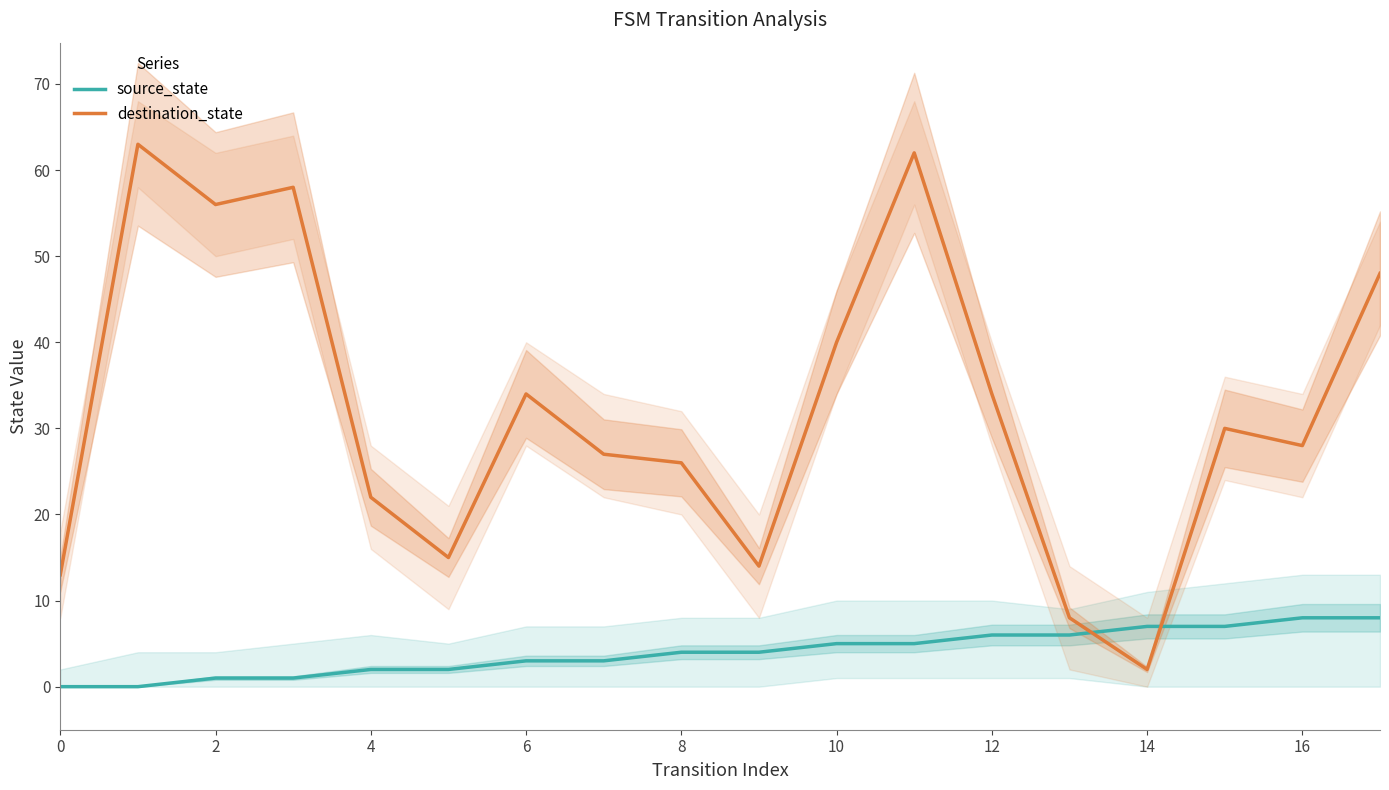

Which series ends up on top after the final intersection of source_state and destination_state?

destination_state